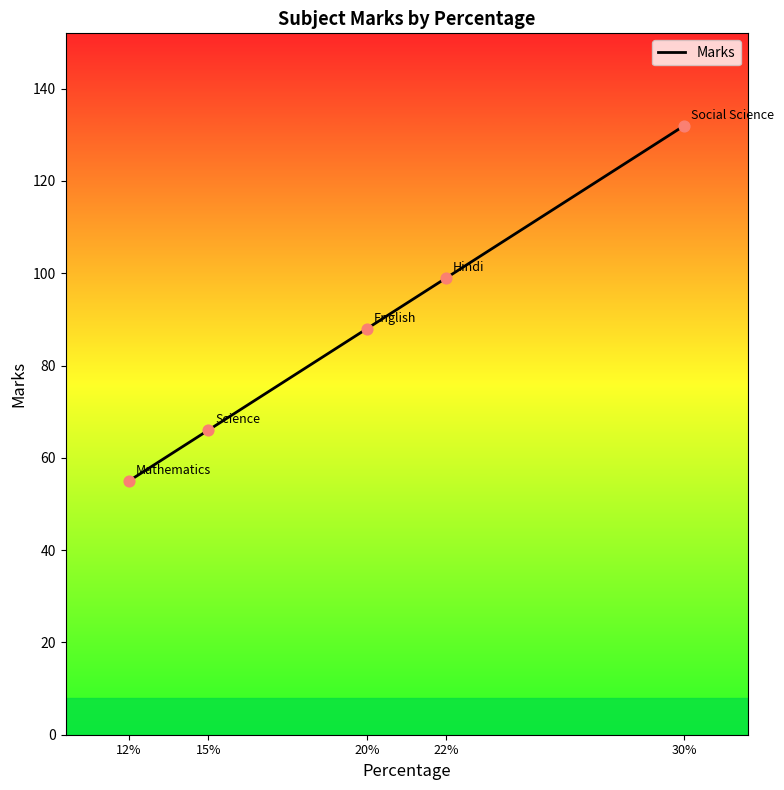

Approximately how many times larger is the value at 12% compared to 30%?

0.4